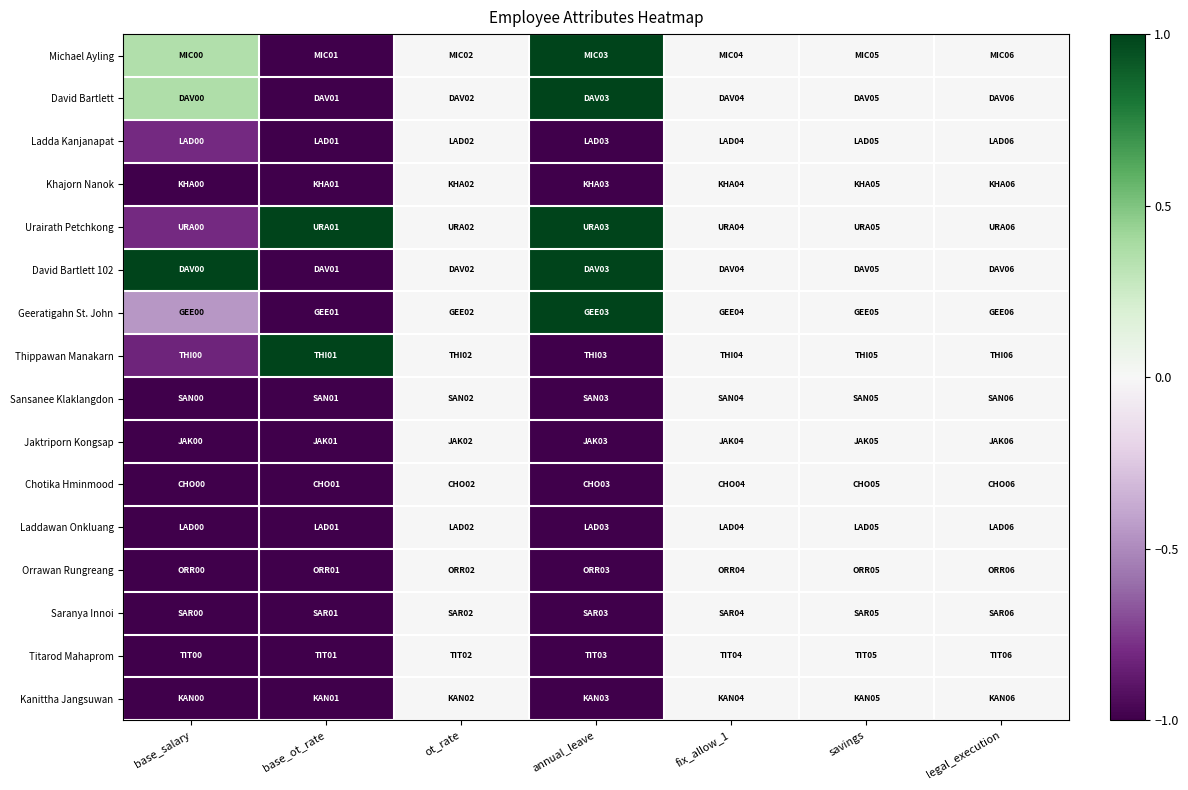

What is the greatest value displayed?

1.0